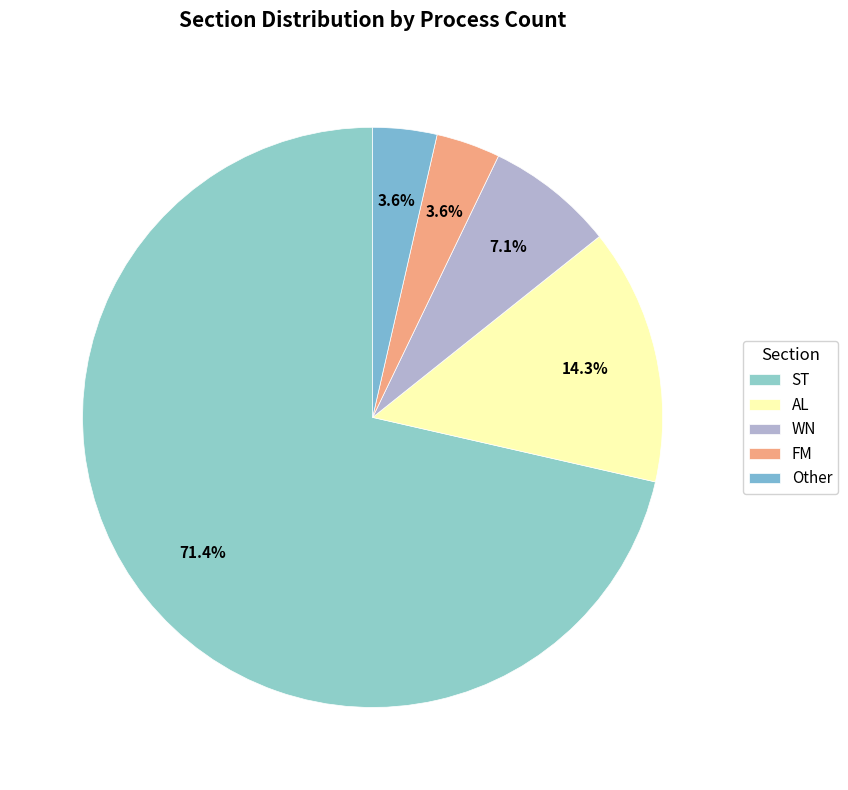

How many slices are in this pie chart?

5